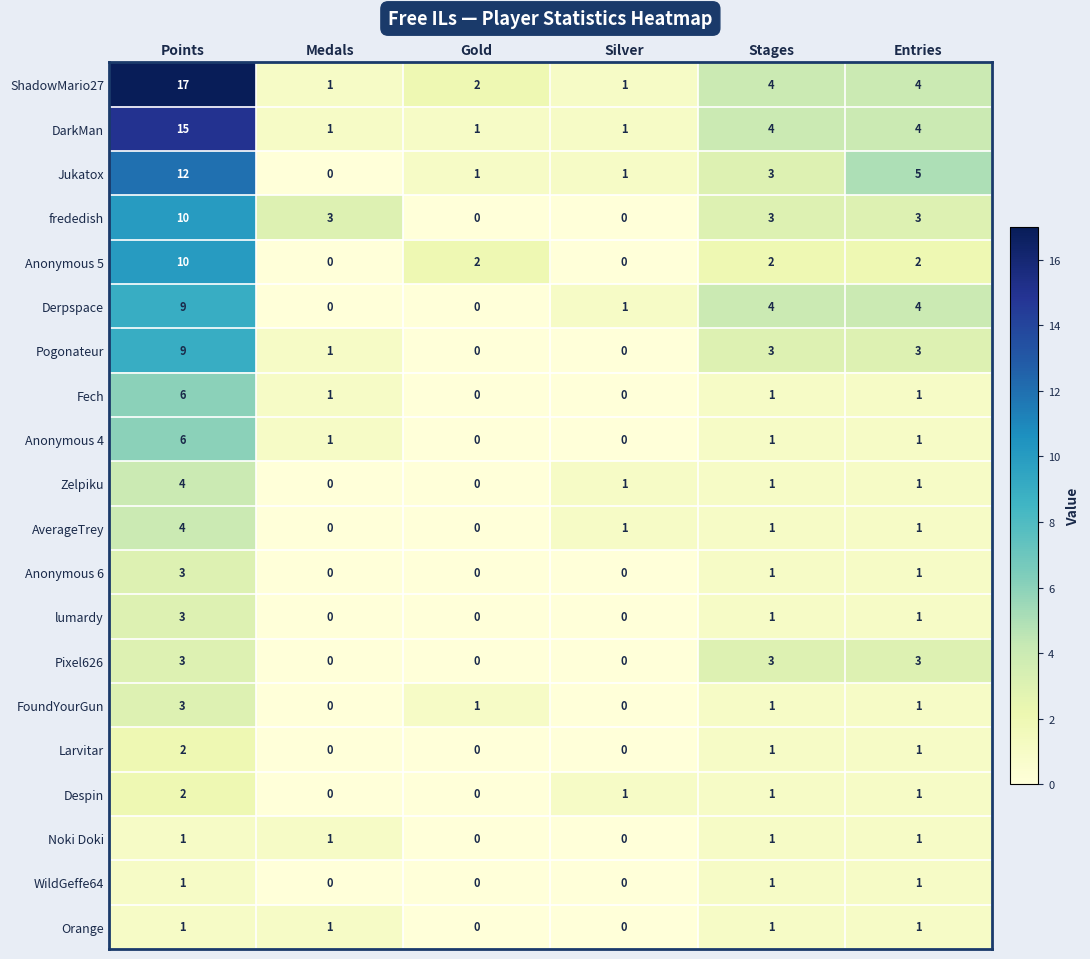

Is it true that frededish equals 3 at Medals?

True